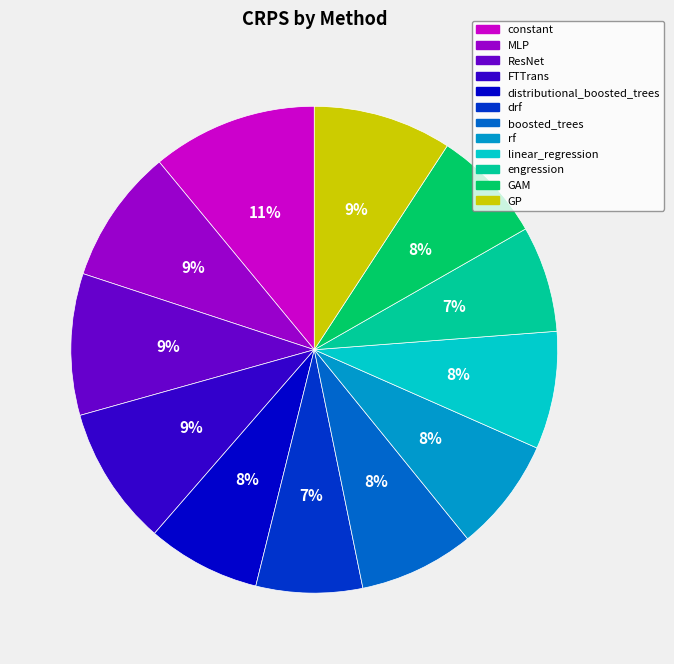

The distributional_boosted_trees slice represents 8% of the pie. True or false?

True